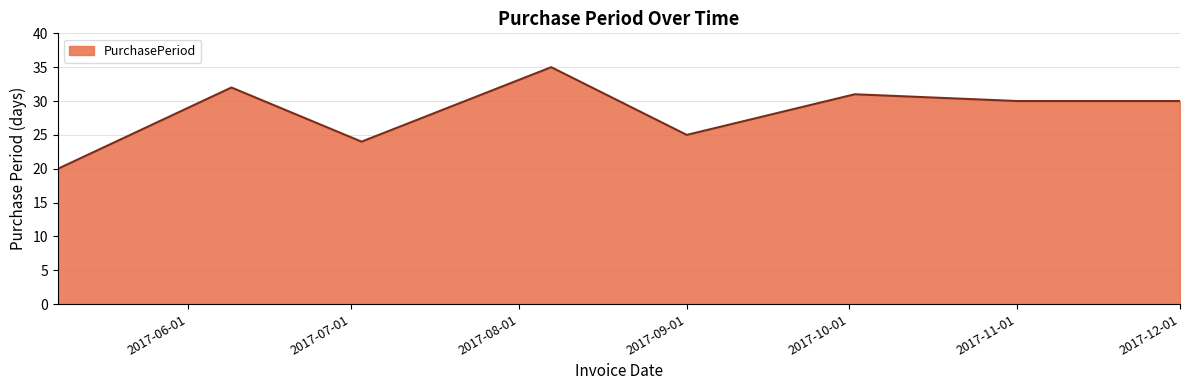

What is the average value?

28